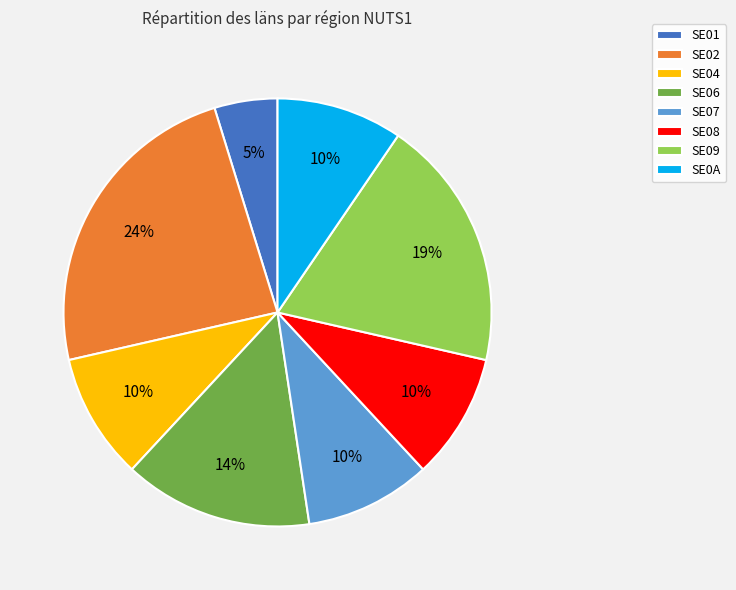

To the nearest percent, what is the average slice percentage?

12%